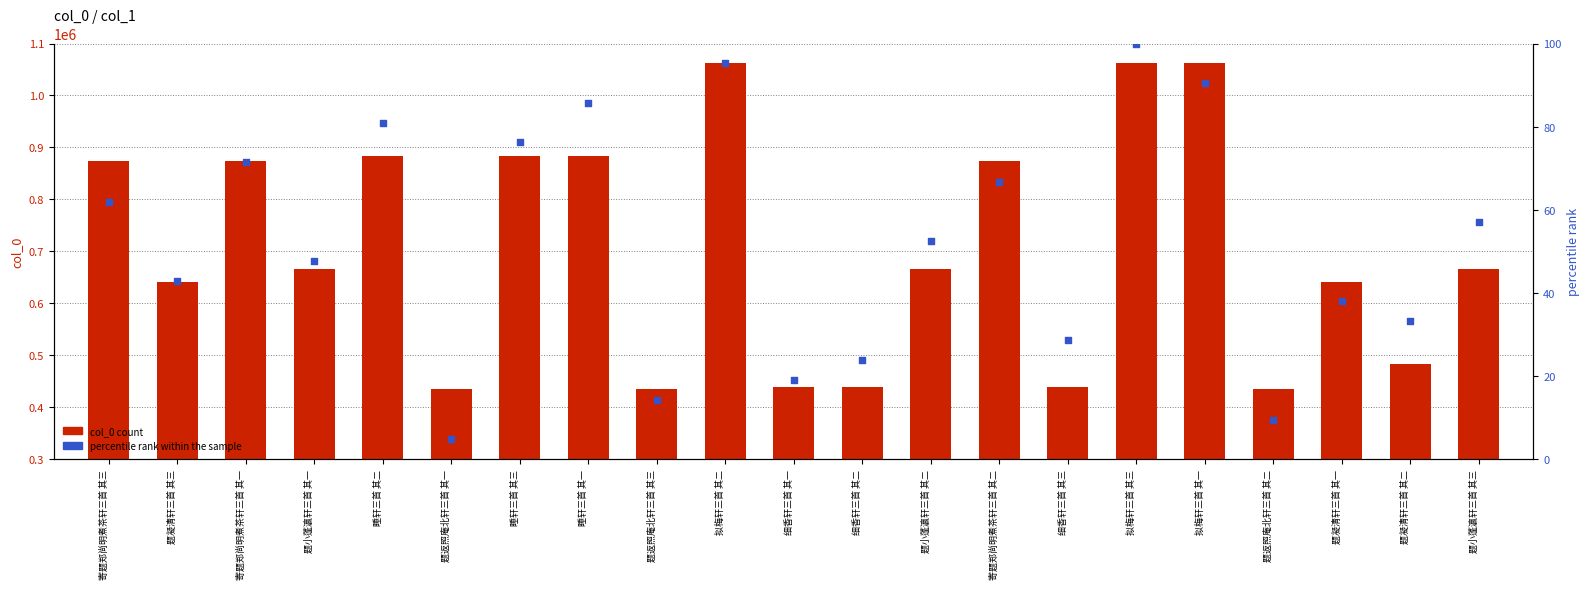

Which series contains the lowest Y value?

percentile rank within the sample